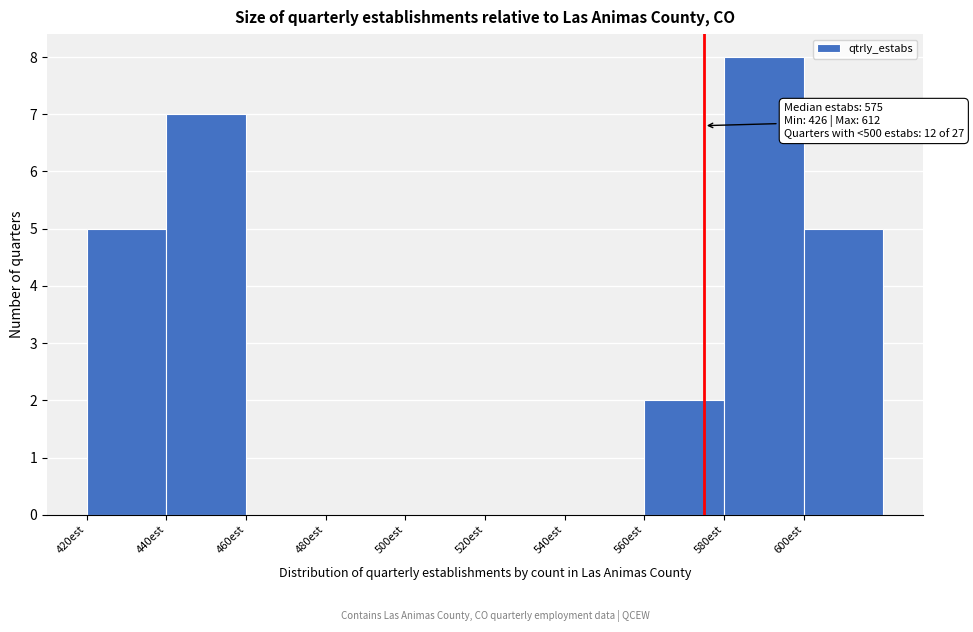

Which range on the x-axis has the tallest bar?

580 to 600